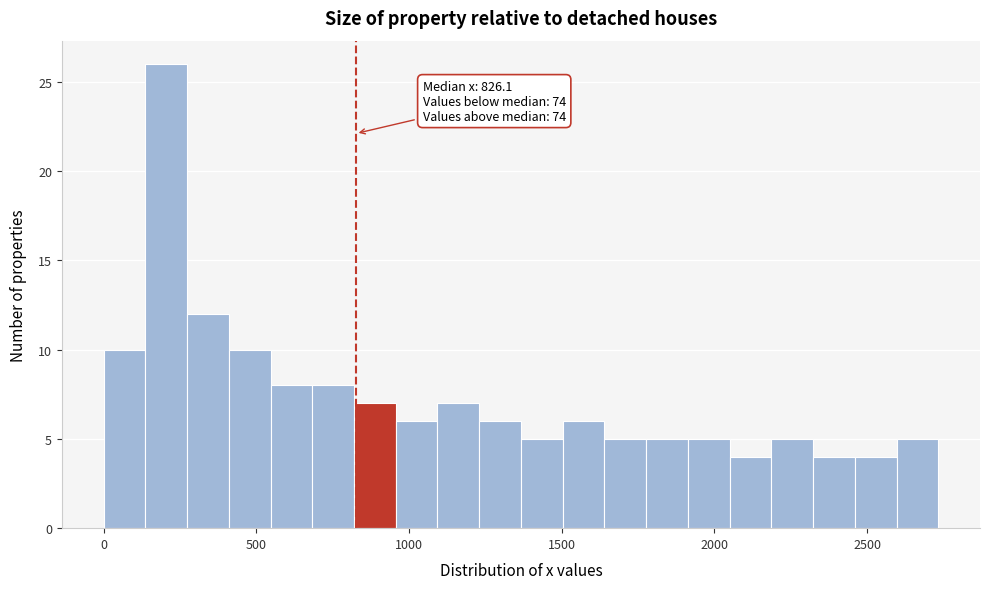

Read against the x-axis, roughly where is the centre of the tallest bar?

200